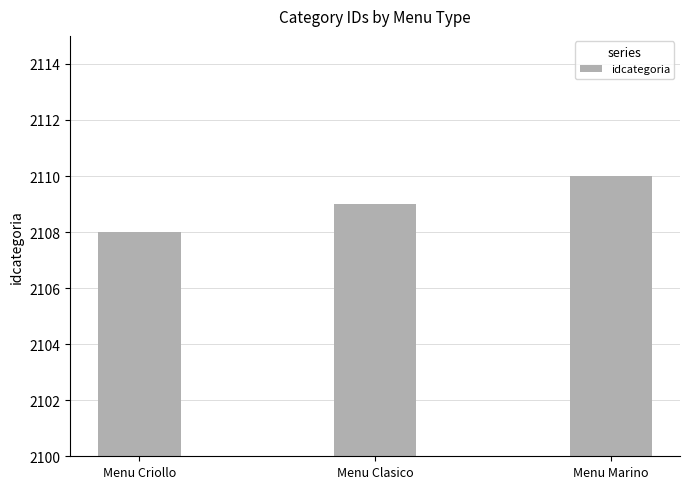

The value at Menu Marino is 2110. True or false?

True